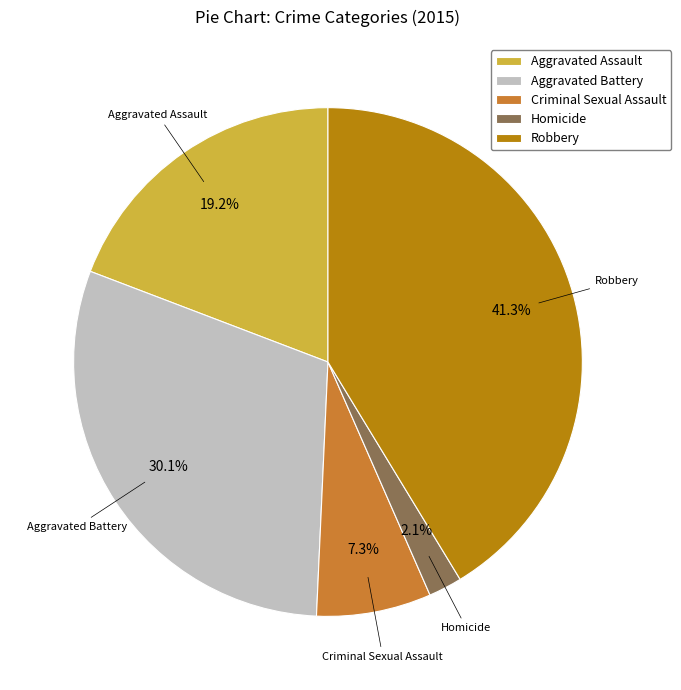

Is the sum of Robbery and Aggravated Assault greater than half?

Yes